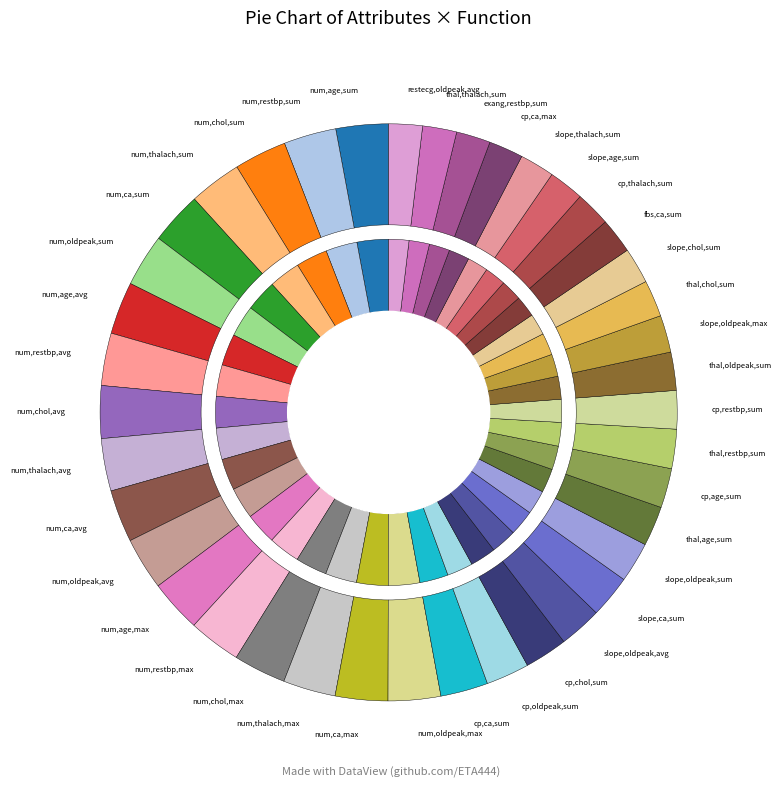

How much of the chart is everything except num,age,sum?

97.1%